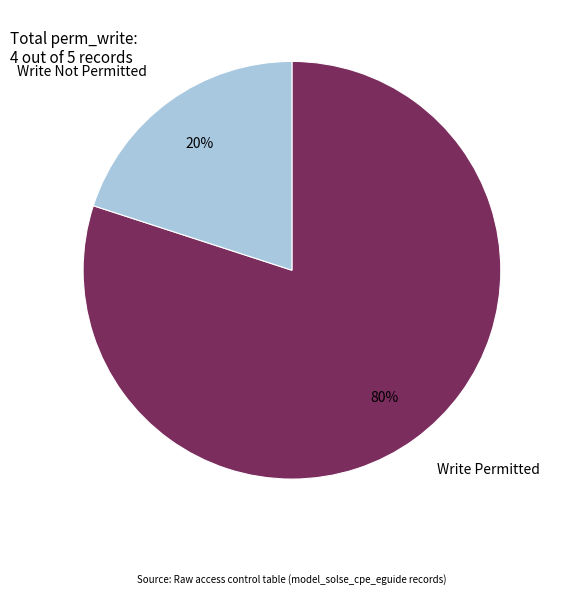

Do Write Permitted and Write Not Permitted together represent more than half of the pie?

Yes